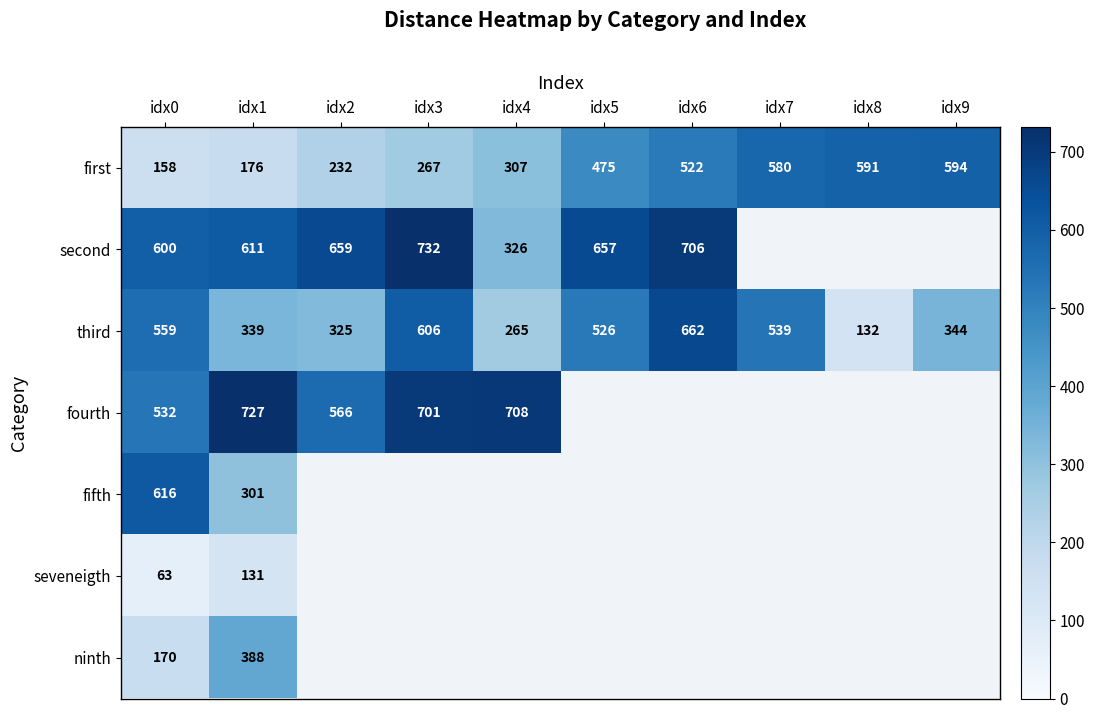

What is the total value across all series at idx1?

2673